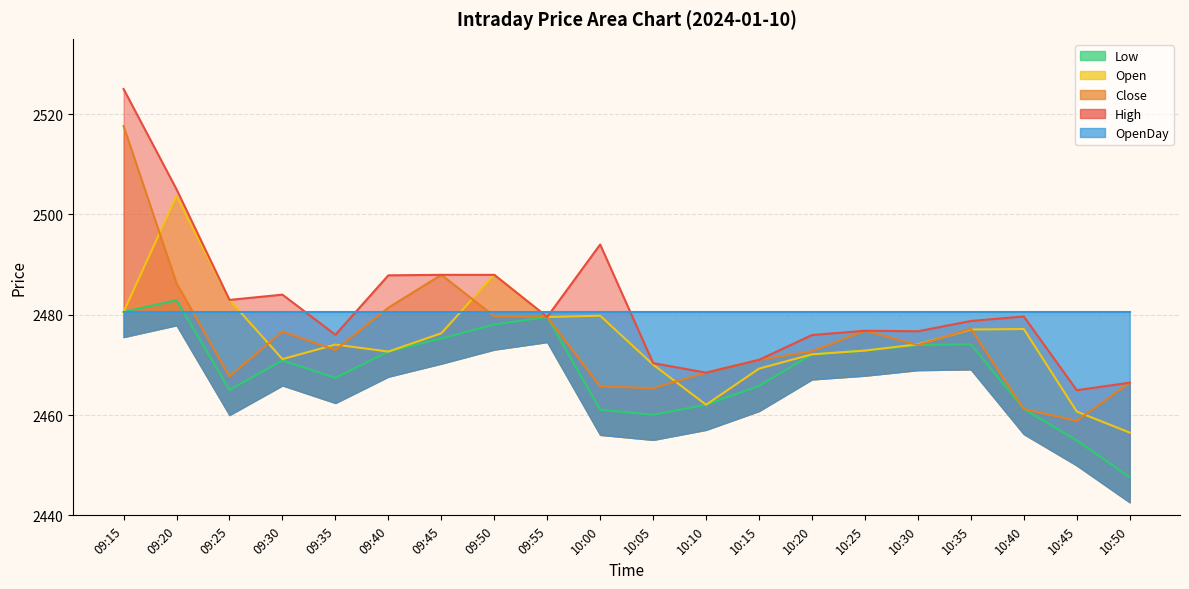

What is the difference between the maximum and minimum values in the Open series?

47.2